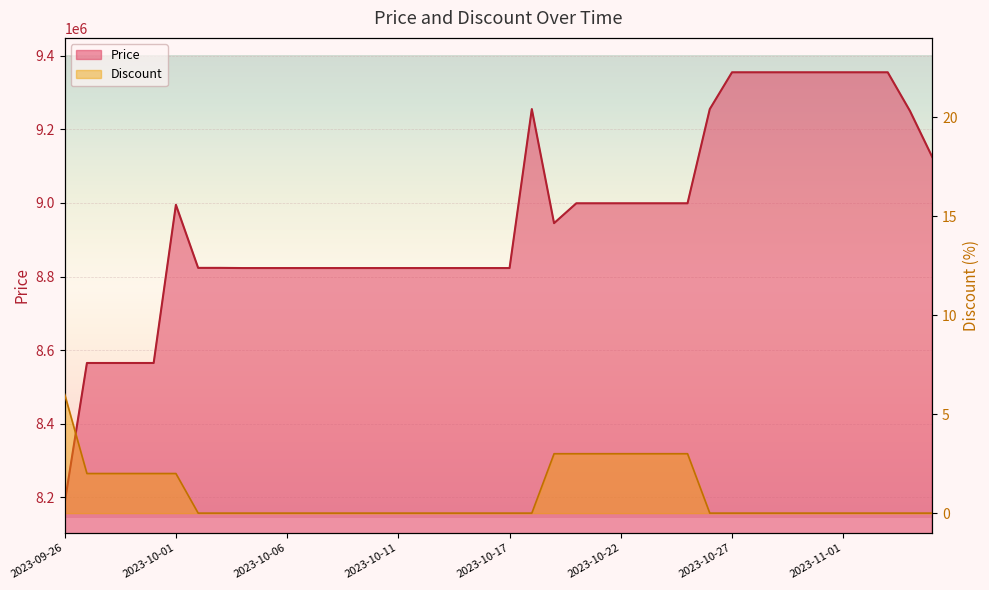

Where is Price nearest to the value 8770000?

2023-10-04